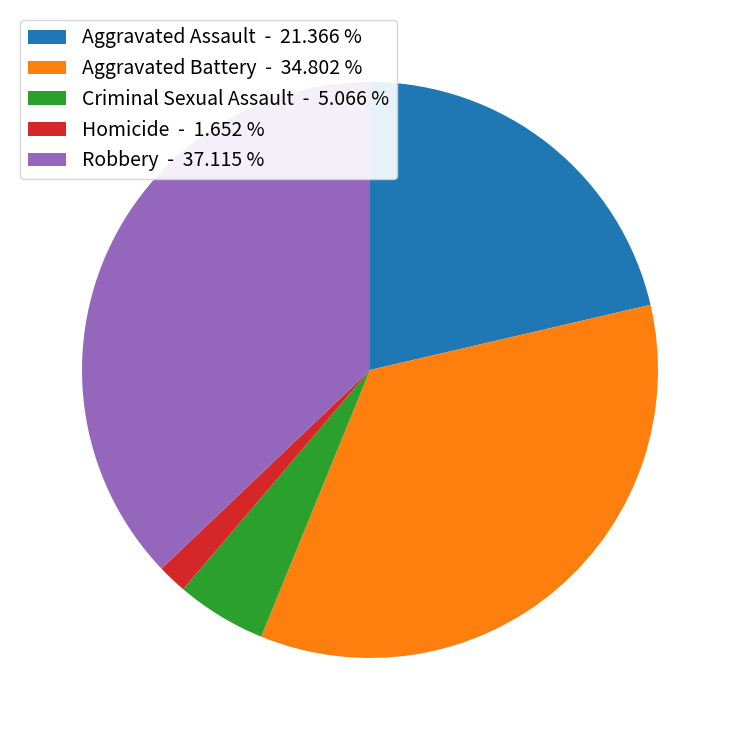

How many segments does this pie chart have?

5